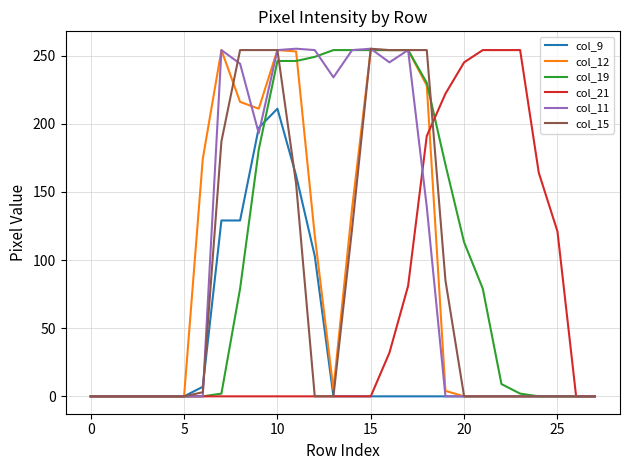

What is the greatest value displayed?

255